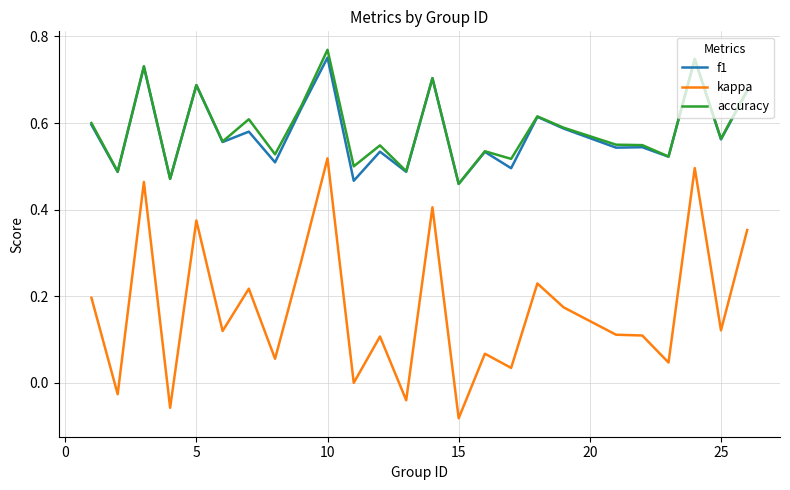

In accuracy, how many points are lower than both neighbors (excluding endpoints)?

10